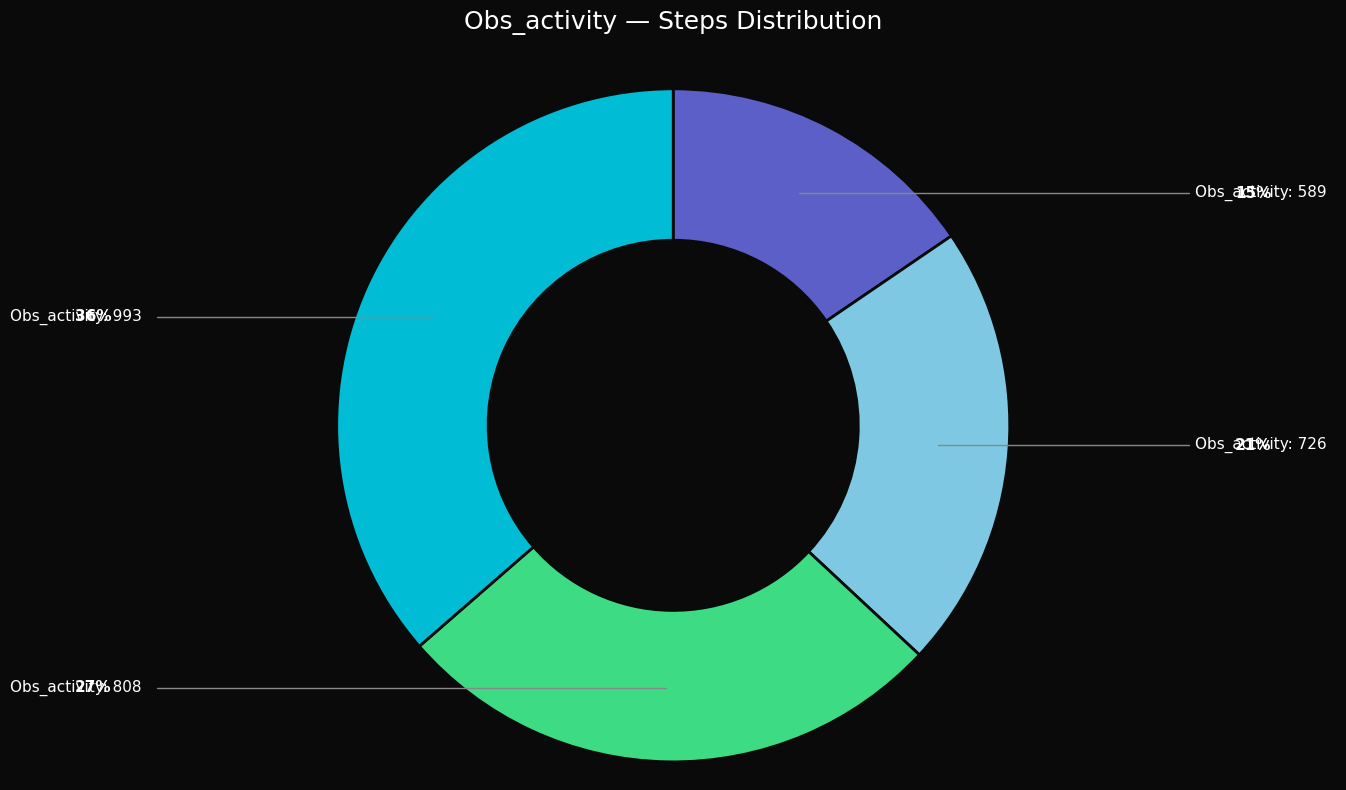

Is there a majority slice in this chart?

No